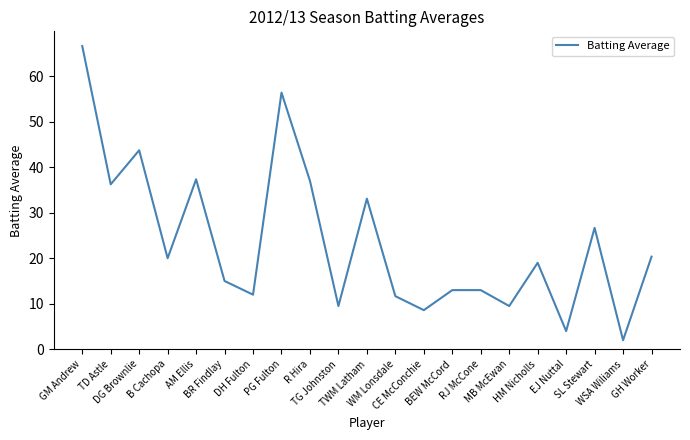

Reading right to left, list all the values displayed in this chart.

20.4	2.0	26.7	4.0	19.0	9.5	13.0	13.0	8.6	11.7	33.1	9.5	37.0	56.4	12.0	15.0	37.3	20.0	43.7	36.2	66.6